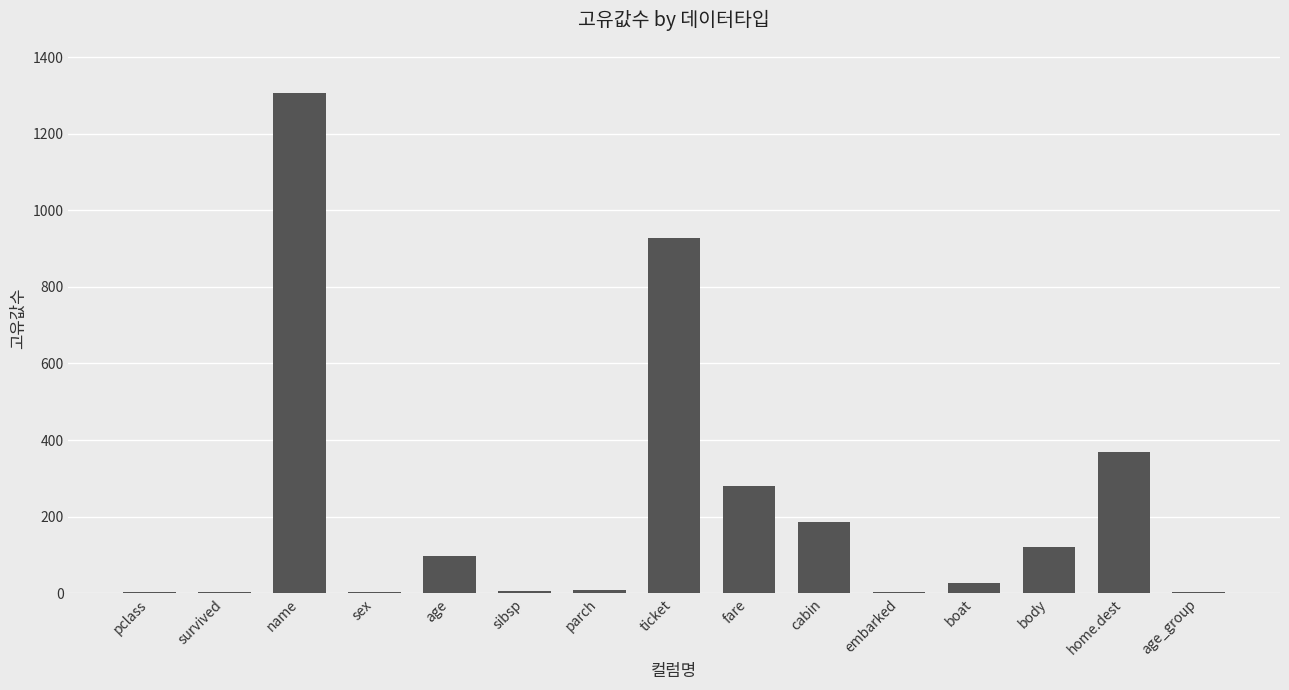

At which label is the value closest to 654?

ticket